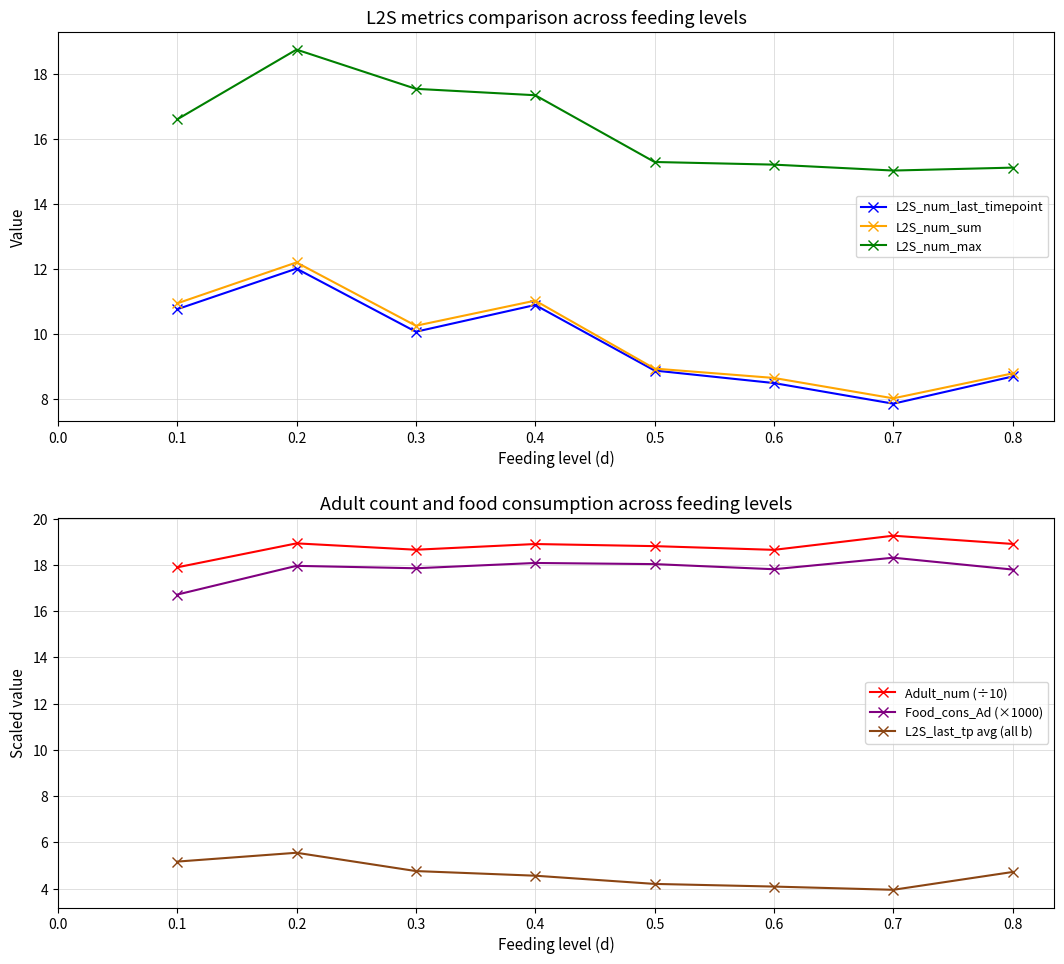

True or false: L2S_last_tp avg (all b) and L2S_num_sum intersect in this chart.

False